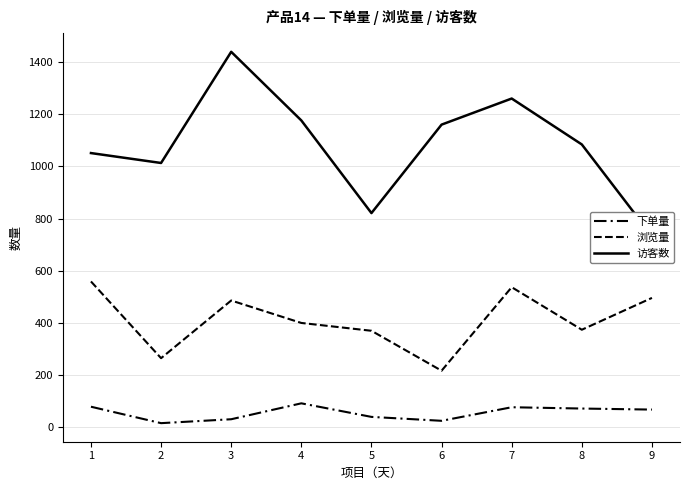

What is the value of the 访客数 point at the 6th from the left?

1160